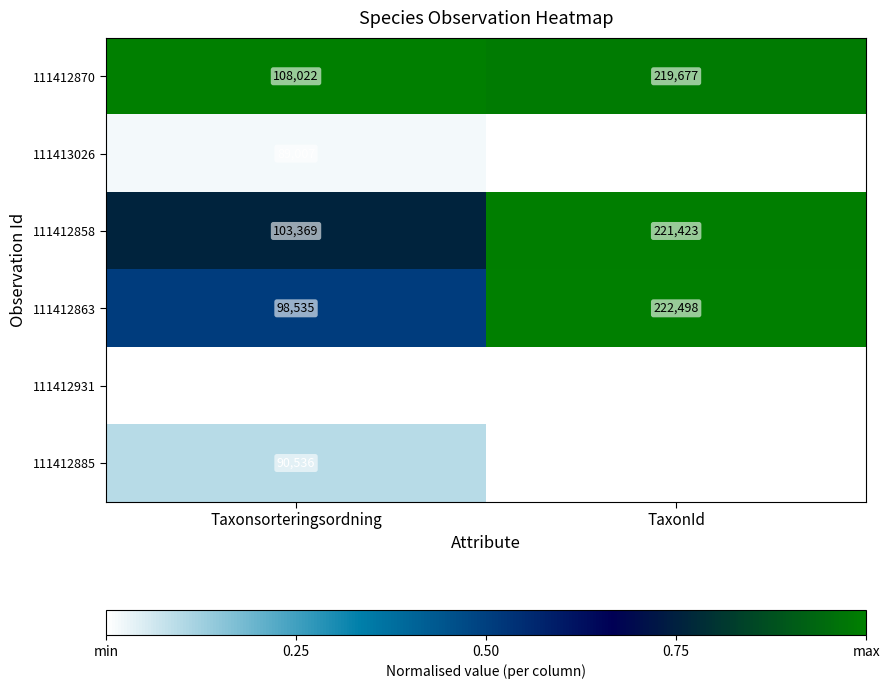

Reading left to right, extract all data points from this chart.

111412870: 108022	219677
111413026: 89007	1068
111412858: 103369	221423
111412863: 98535	222498
111412931: 88680	1541
111412885: 90536	1428